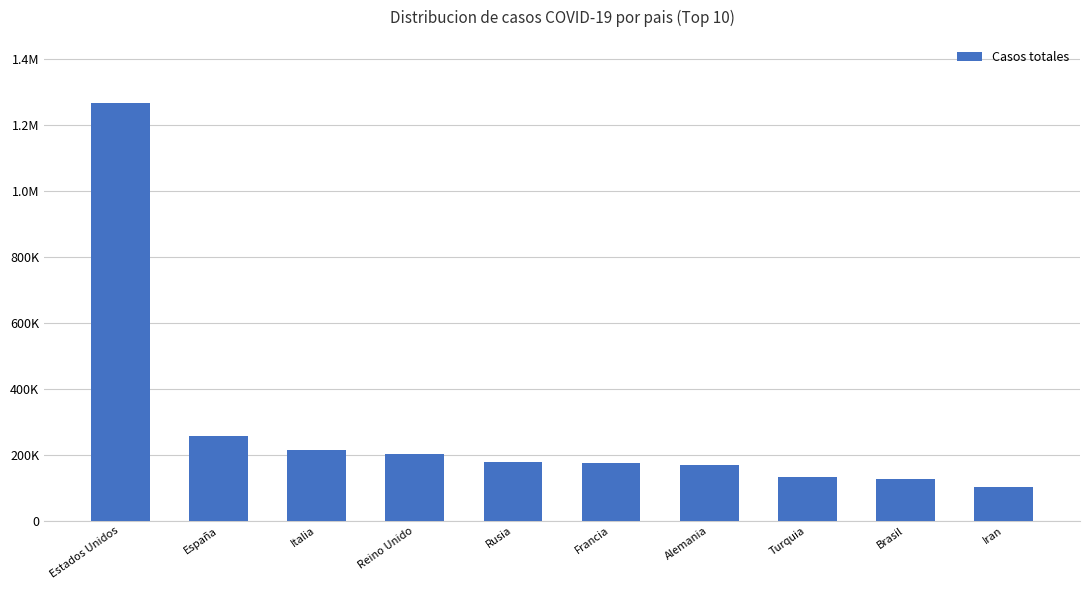

At which label does the data first exceed 177160?

Estados Unidos